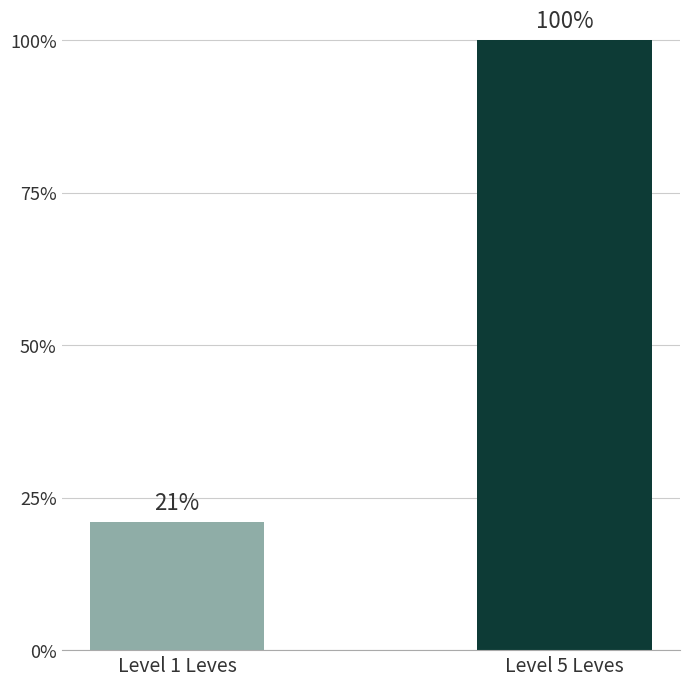

What is the sum of the values at Level 1 Leves and Level 5 Leves?

121